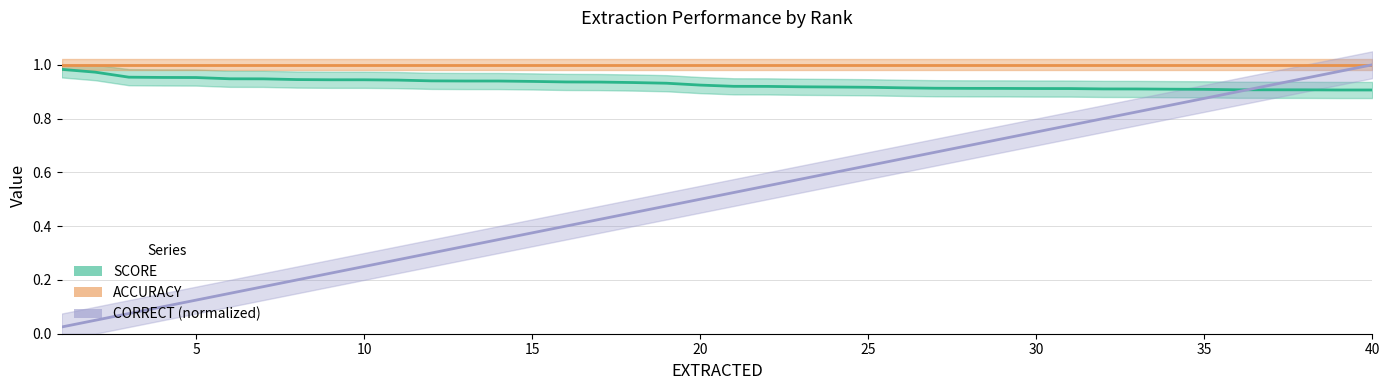

What is the average value of the CORRECT series?

0.5